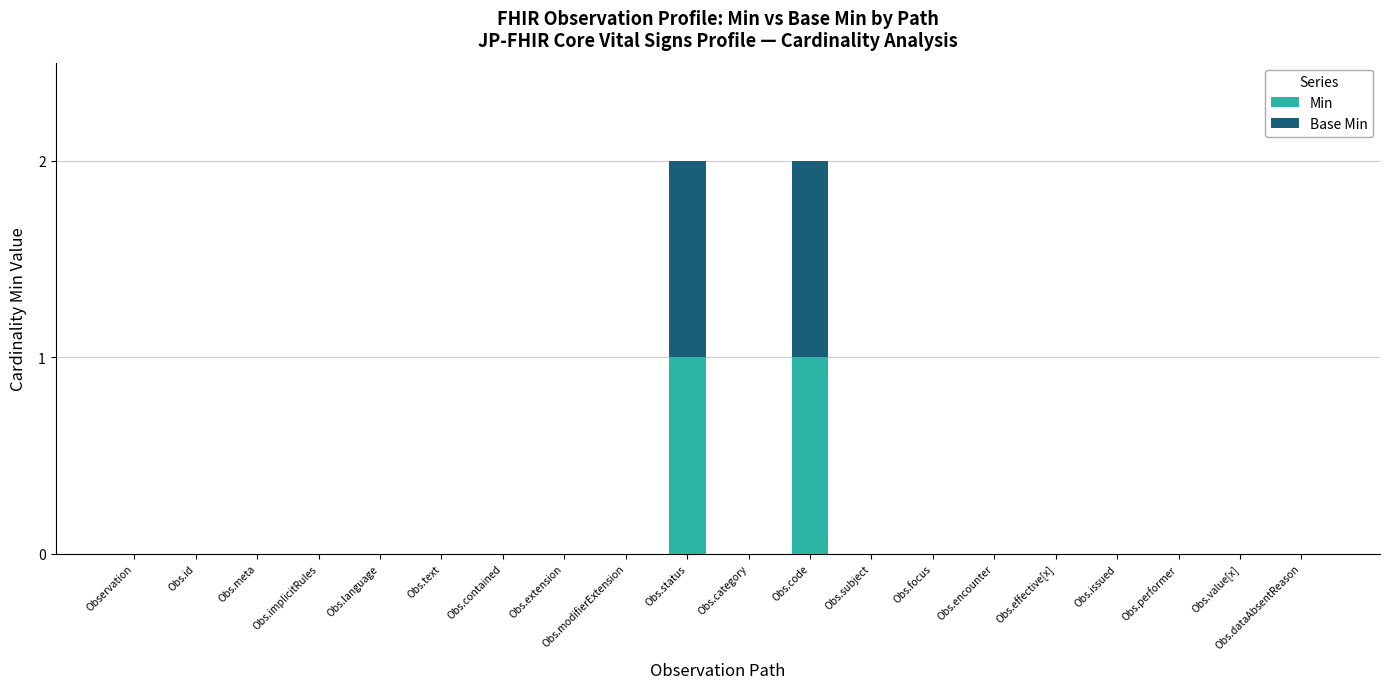

What is the sum of all Base Min values?

2